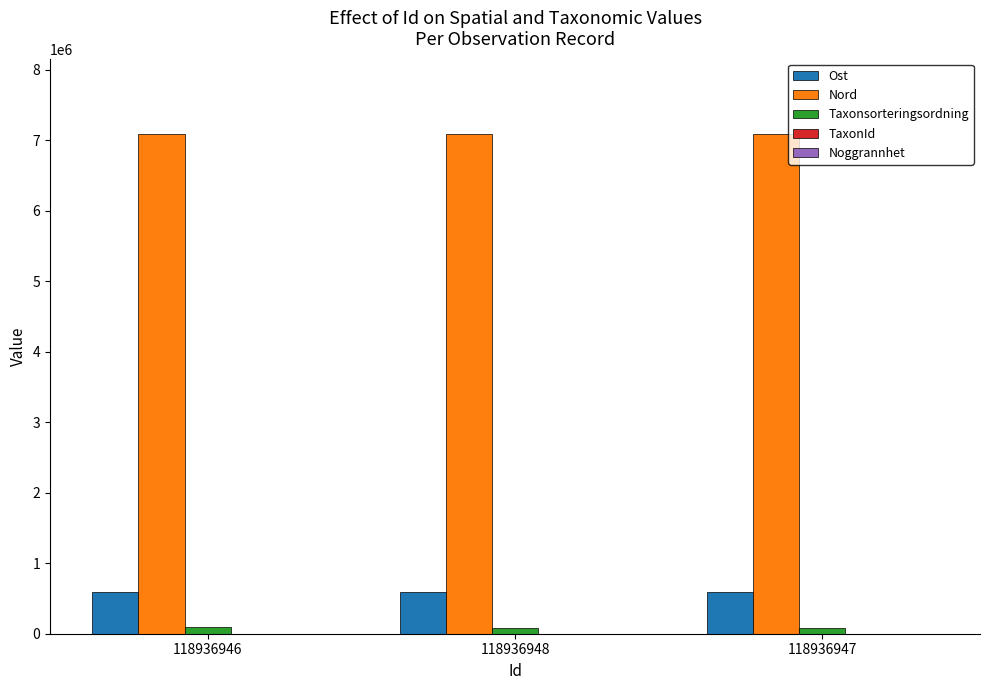

Which series has the largest total across all categories?

Nord